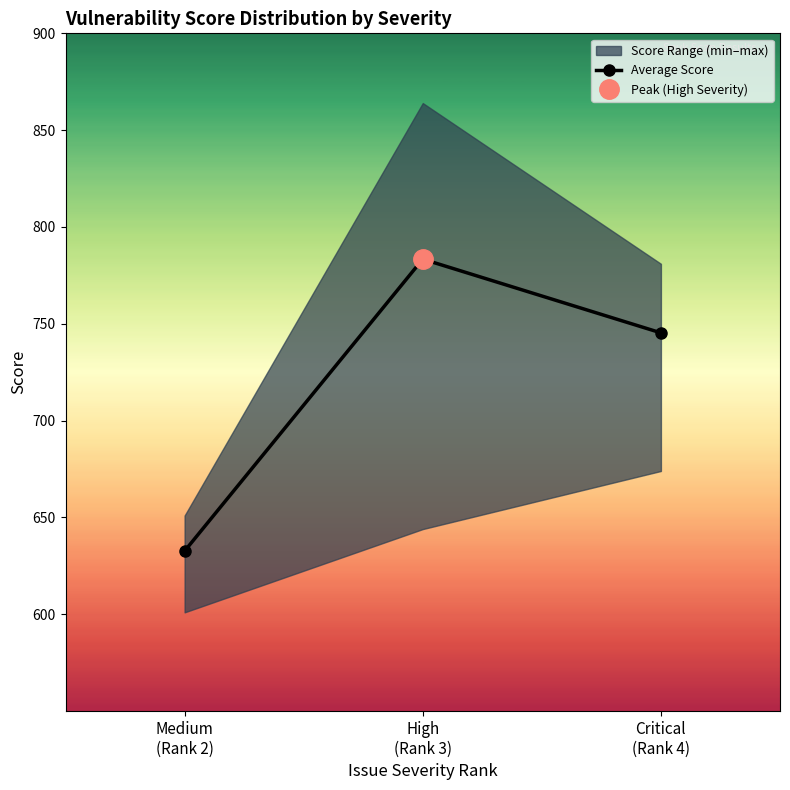

Is it true that the value at Medium
(Rank 2) is 385.1?

False